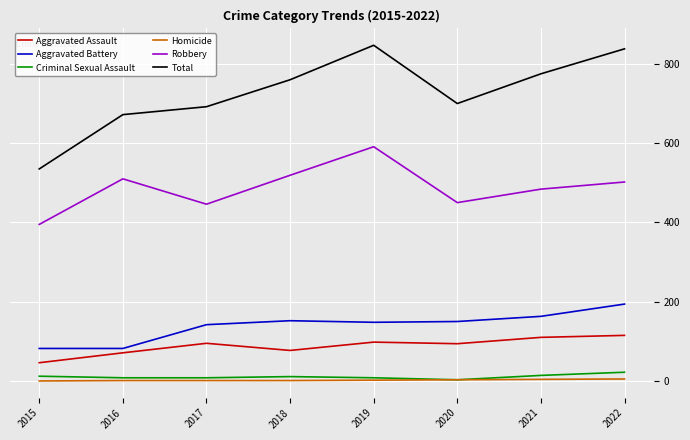

True or false: Aggravated Battery and Total cross at least once.

False